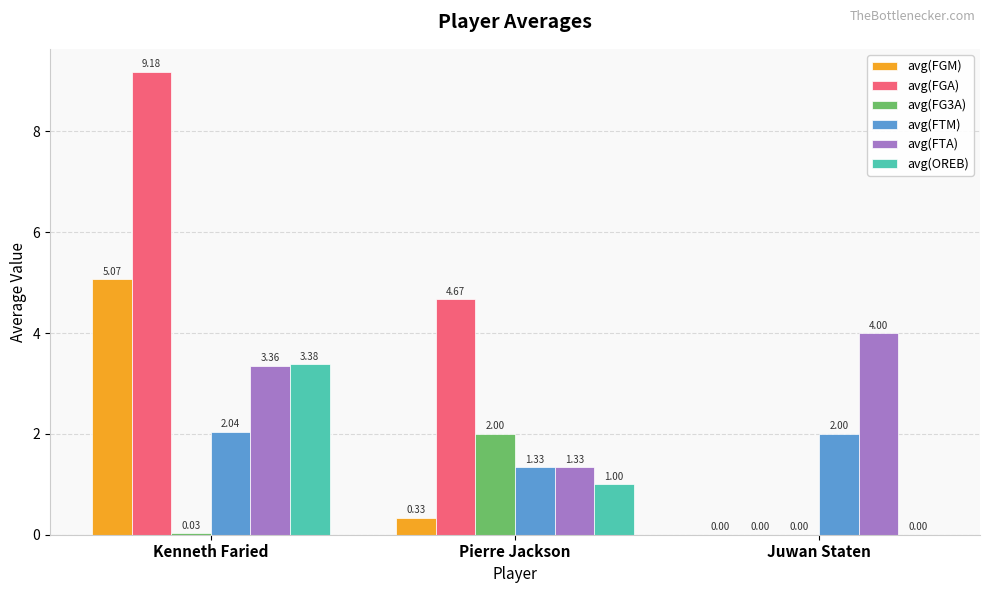

How many data points in avg(FGA) are above 4?

2